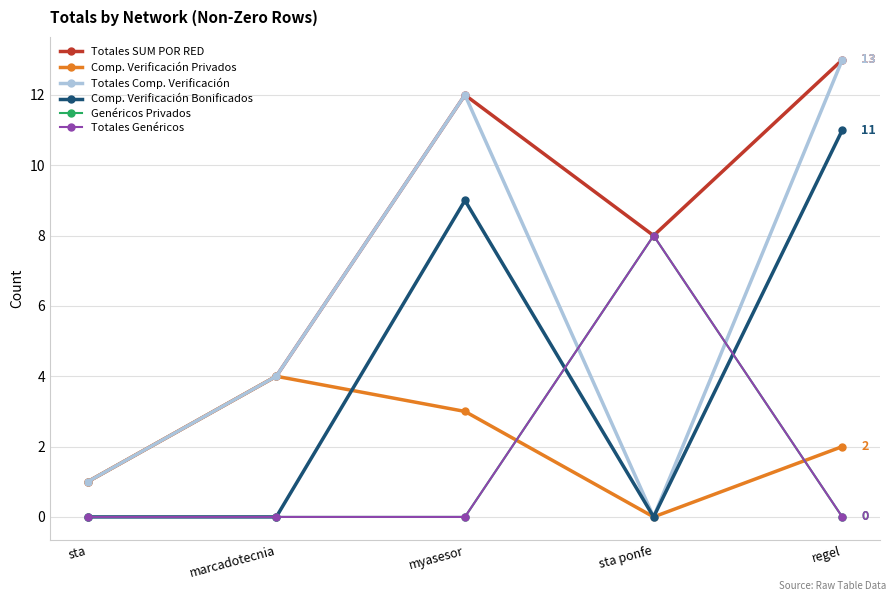

Does the chart have visible grid lines?

Yes